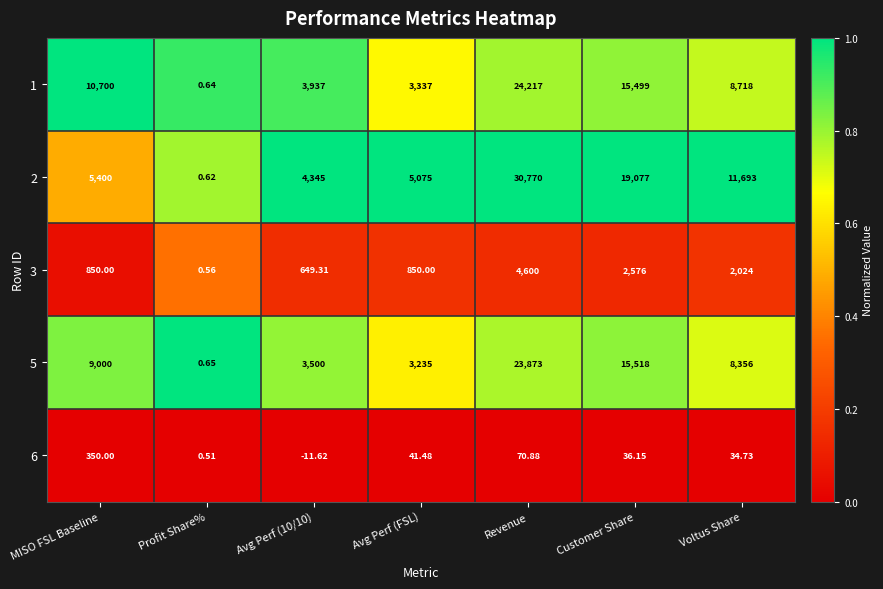

Which category has the highest value in the 1 series?

Revenue